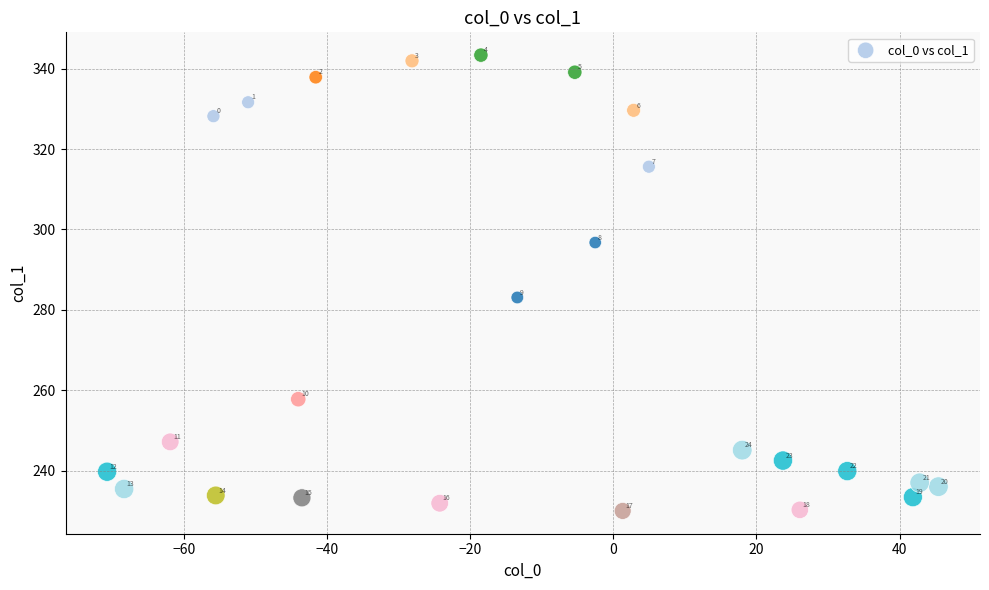

What Y value in the scatter plot is closest to 286?

283.1